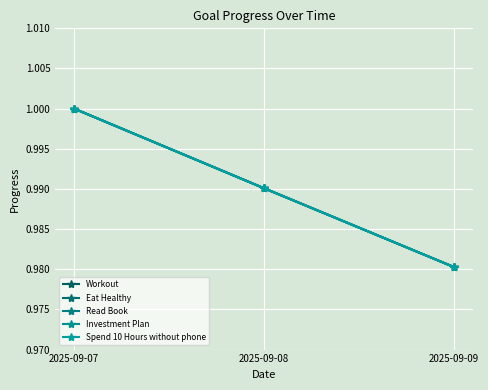

Is this an area chart (filled region under the line)?

No